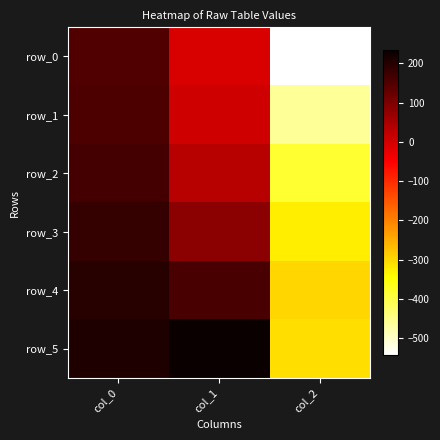

The value of row_2 at col_1 is 44.1. True or false?

False